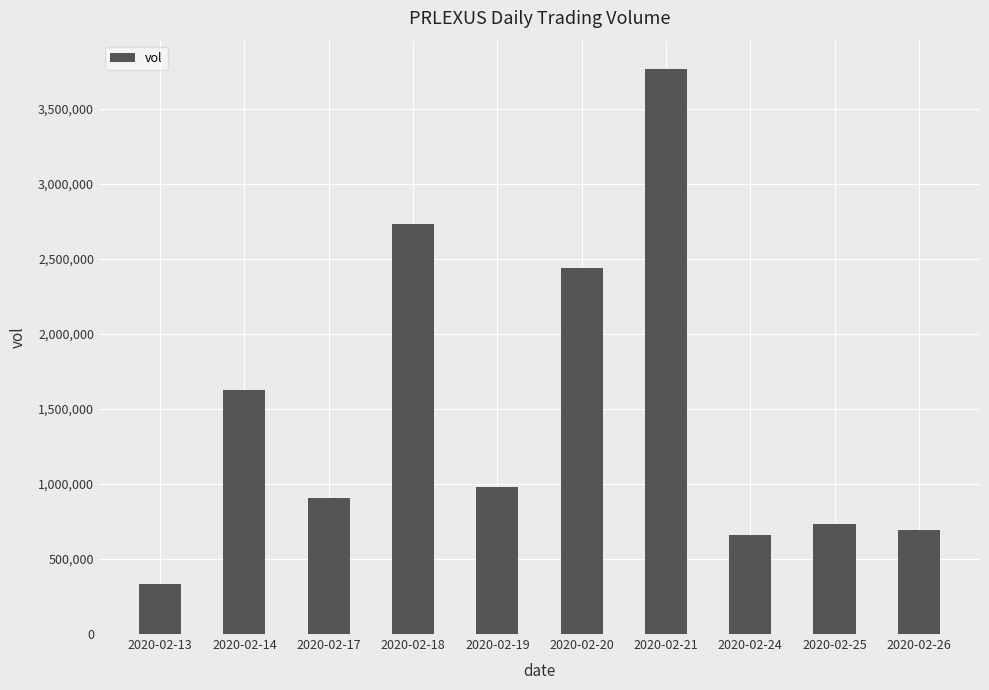

Rank the categories by value from highest to lowest.

2020-02-21, 2020-02-18, 2020-02-20, 2020-02-14, 2020-02-19, 2020-02-17, 2020-02-25, 2020-02-26, 2020-02-24, 2020-02-13